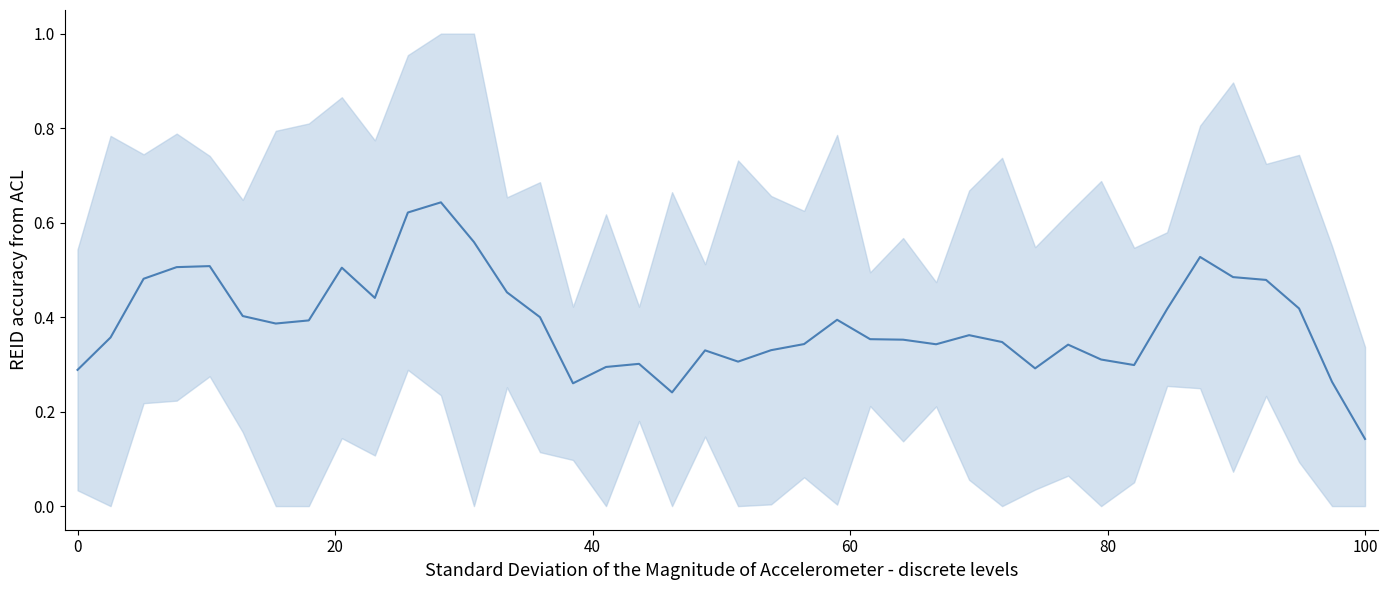

Reading left to right, list all the values displayed in this chart.

0.3	0.4	0.5	0.5	0.5	0.4	0.4	0.4	0.5	0.4	0.6	0.6	0.6	0.5	0.4	0.3	0.3	0.3	0.2	0.3	0.3	0.3	0.3	0.4	0.4	0.4	0.3	0.4	0.3	0.3	0.3	0.3	0.3	0.4	0.5	0.5	0.5	0.4	0.3	0.1